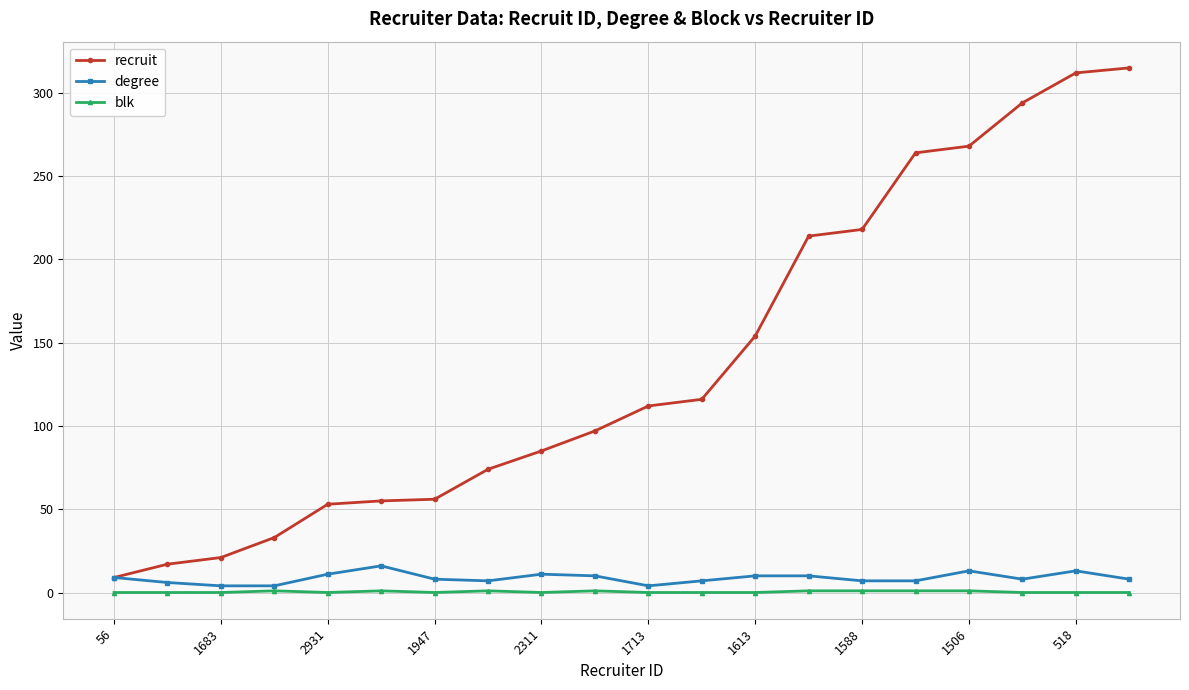

True or false: recruit and blk cross at least once.

False